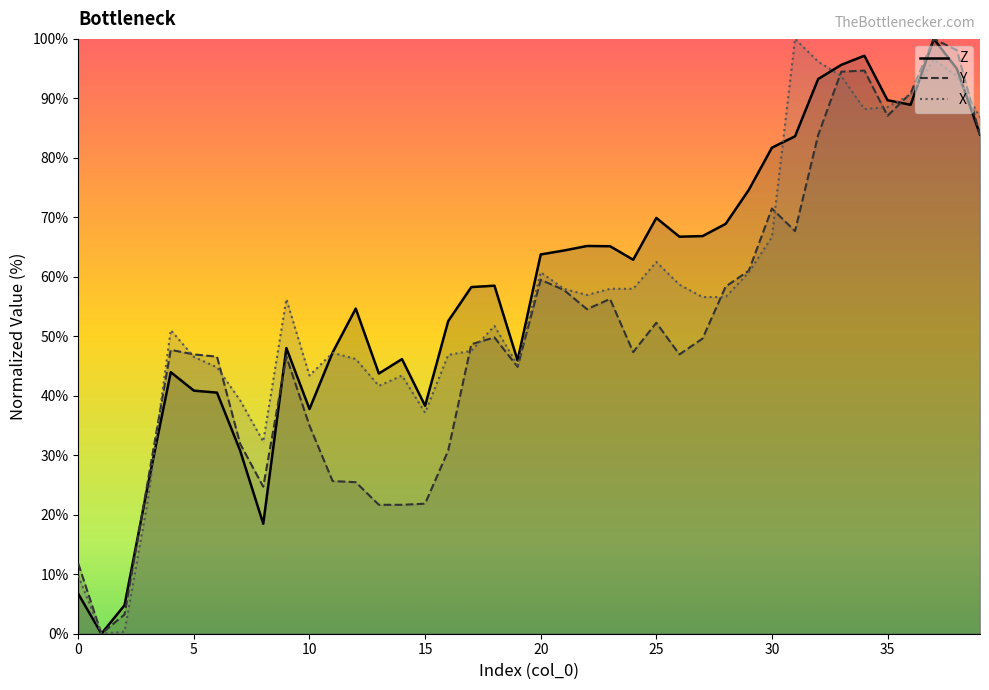

What is the value of the Y point at the 39th from the left?

98.1